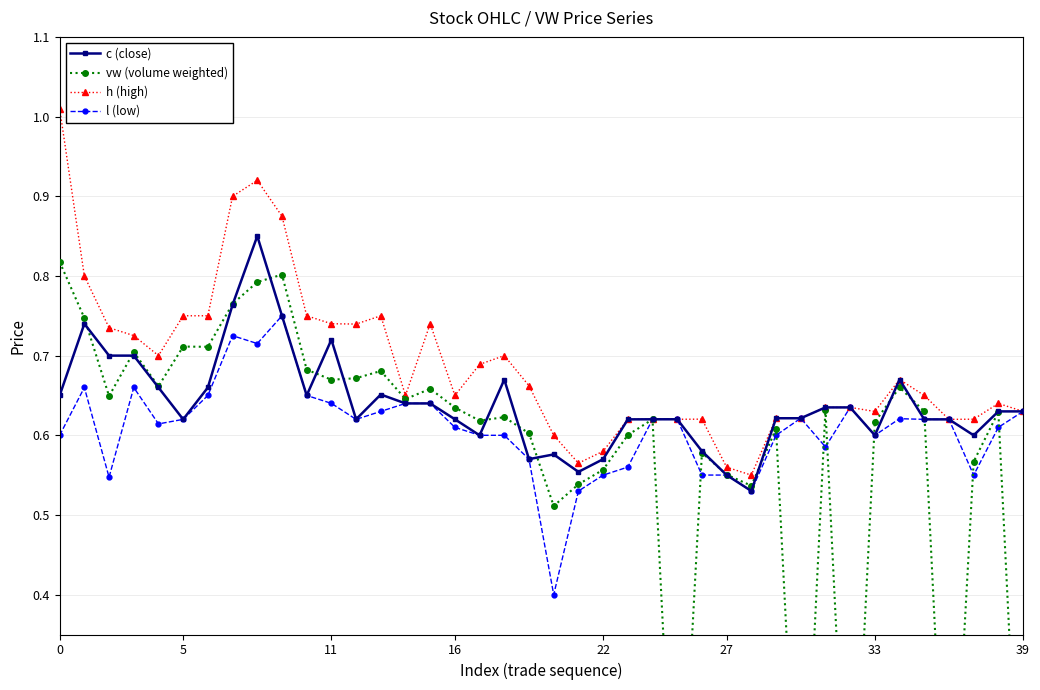

Rank the series at 11 from lowest to highest value.

l (low), vw (volume weighted), c (close), h (high)